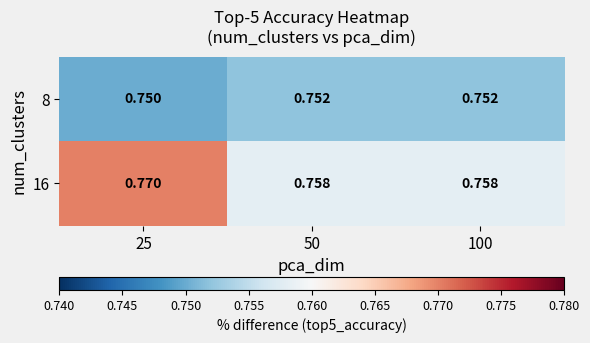

What is the total value across all series at 25?

1.5